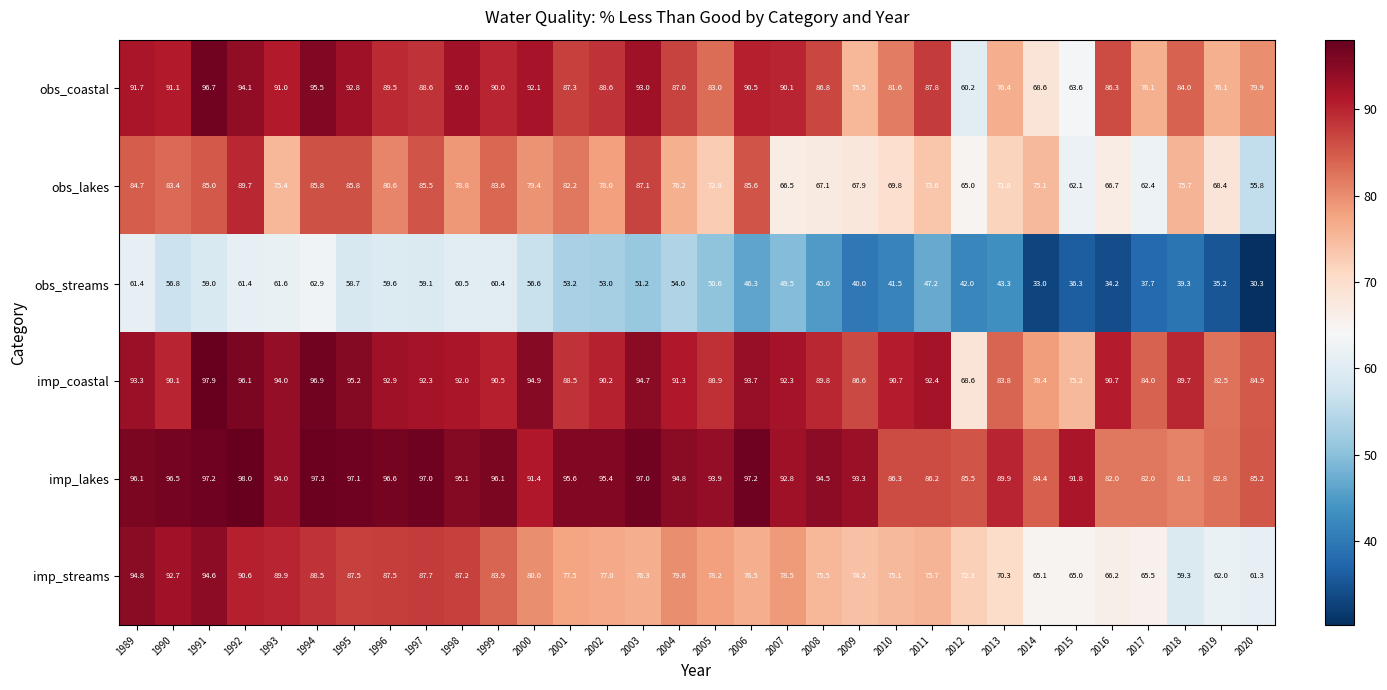

Which series has the largest range (max minus min)?

obs_coastal